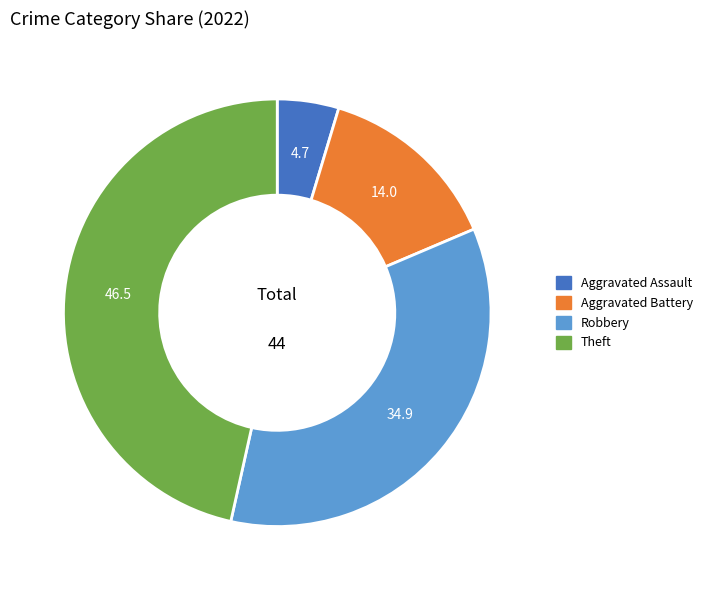

Does any single category account for the majority?

No